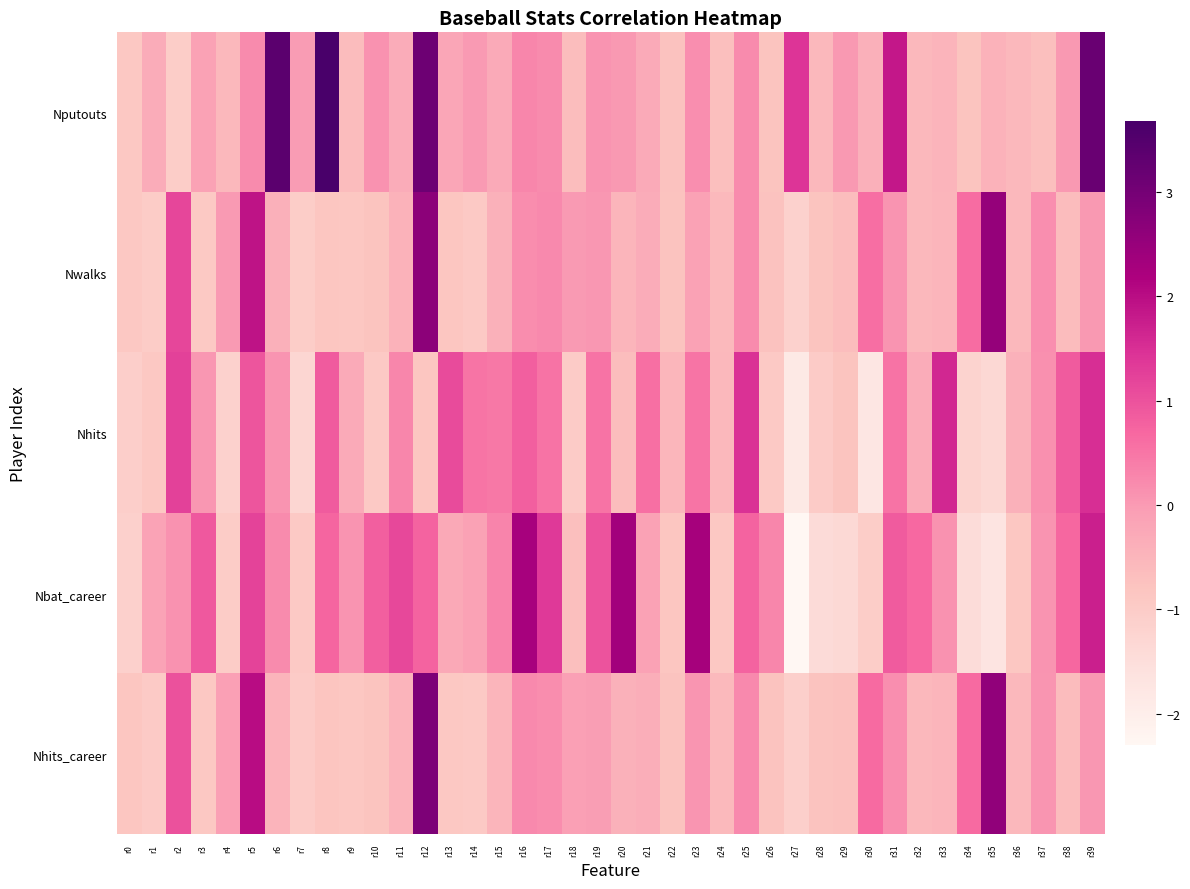

What is the maximum value shown in the chart?

3.7